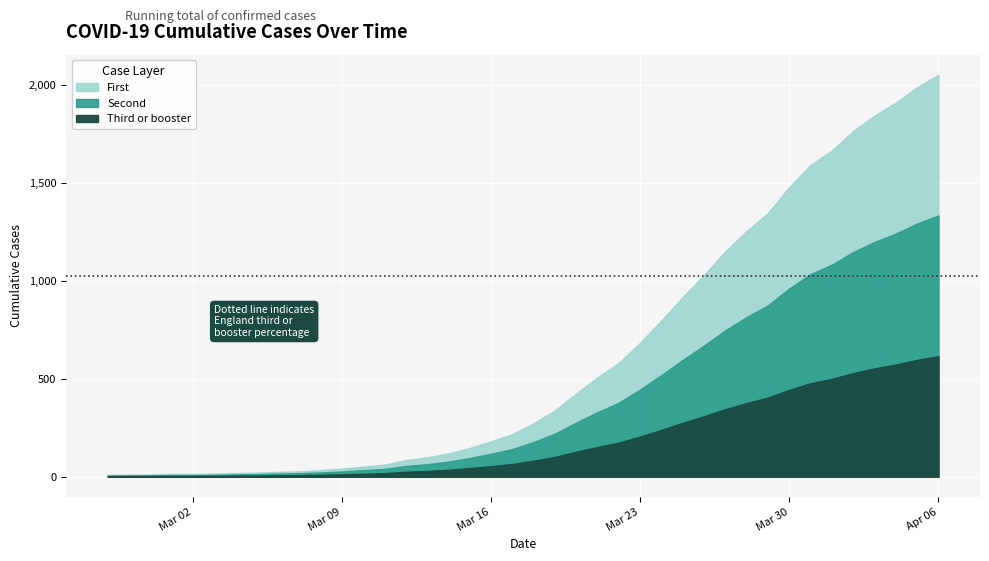

What is the label of the 27th point from the left?

2020-03-24